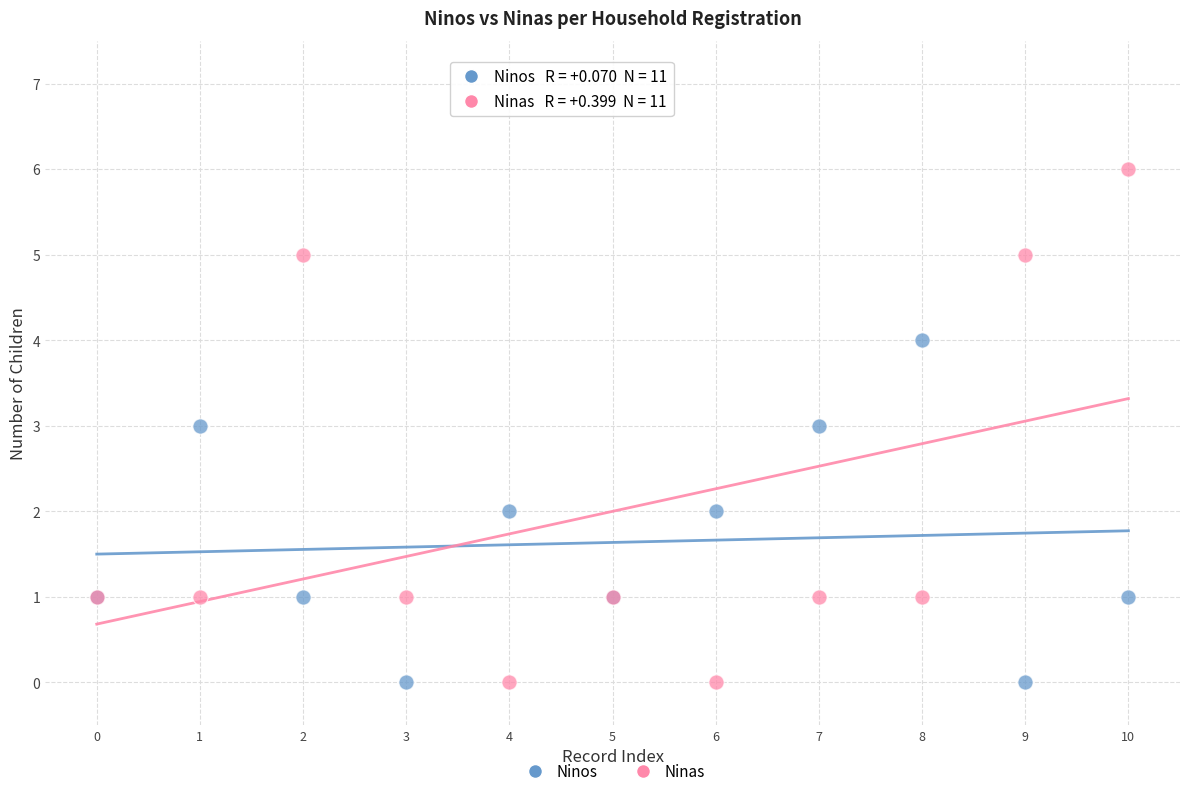

Which series reaches the maximum Y coordinate?

Ninas